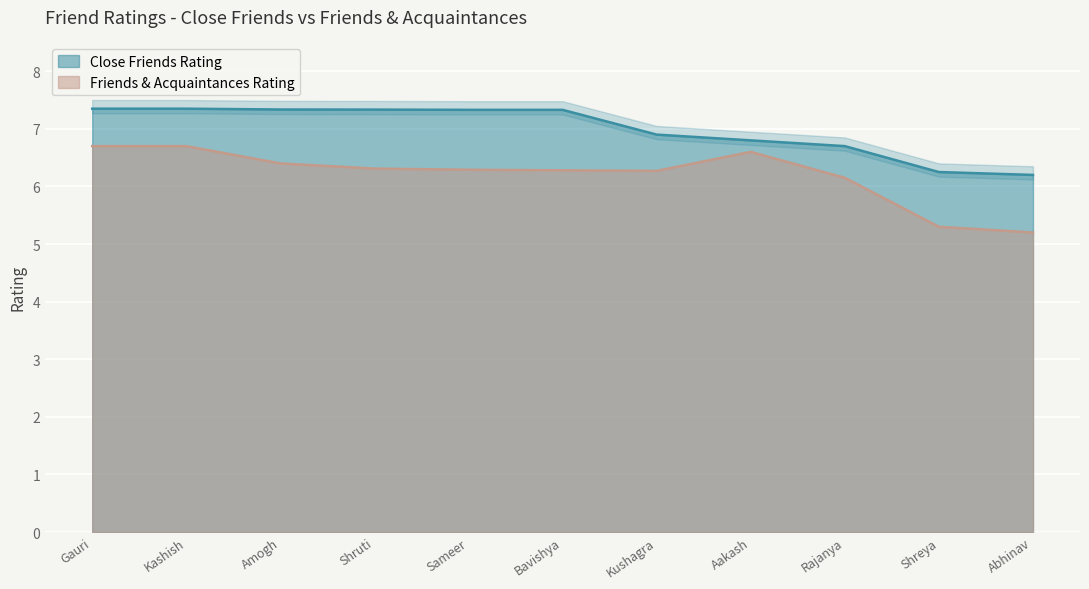

How many Friends & Acquaintances Rating values are between 6 and 7?

9